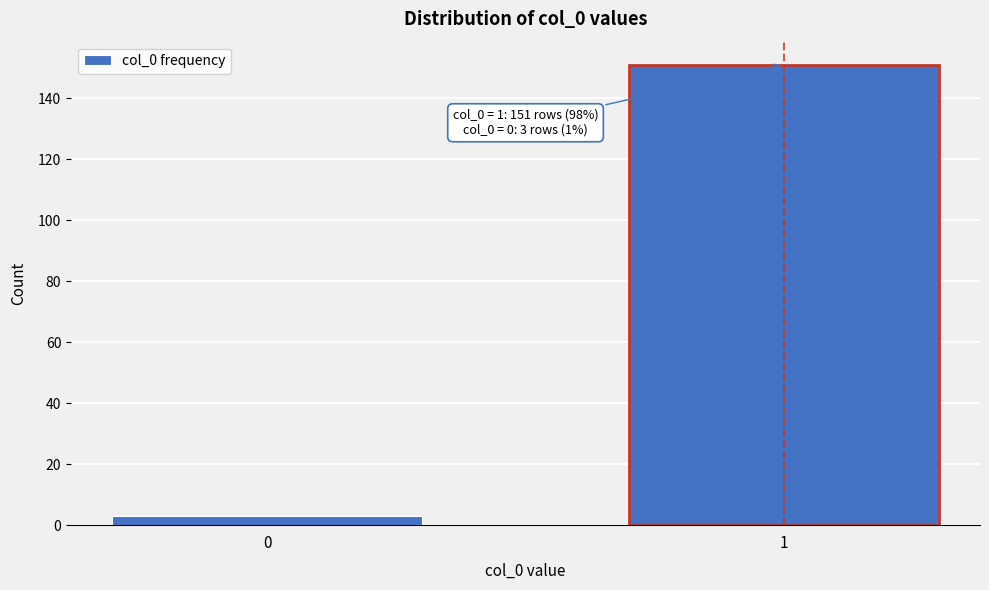

Reading left to right, what are all the values shown in this chart?

3	151